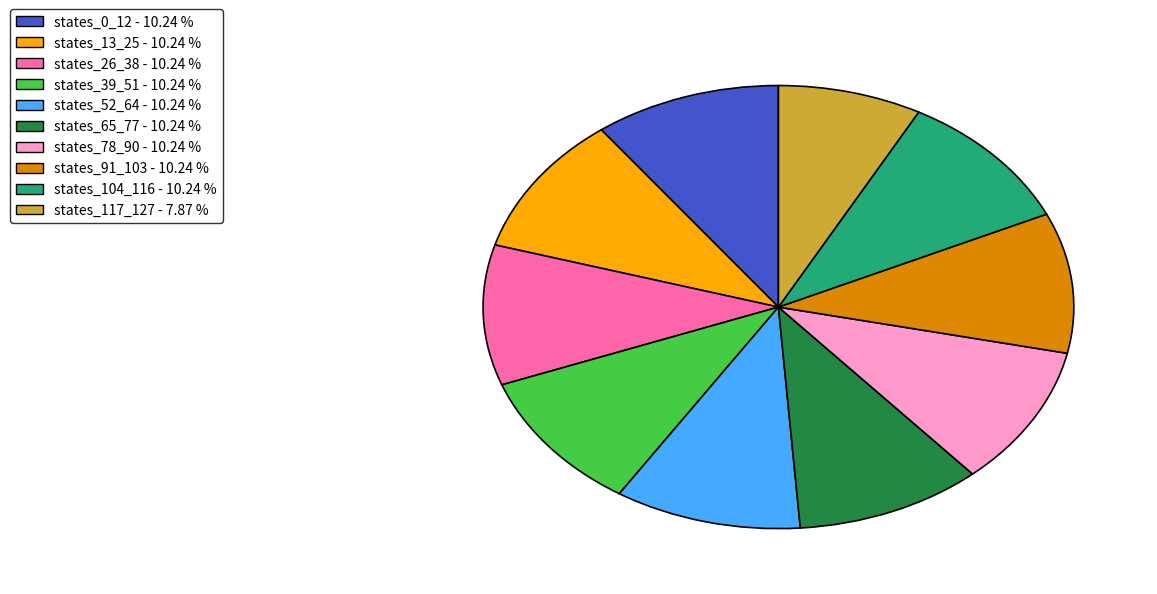

Does any single category account for the majority?

No